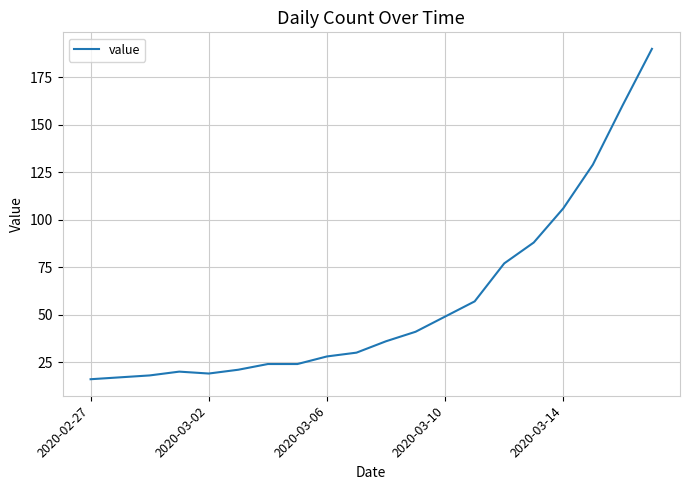

What is the minimum value shown in the chart?

16